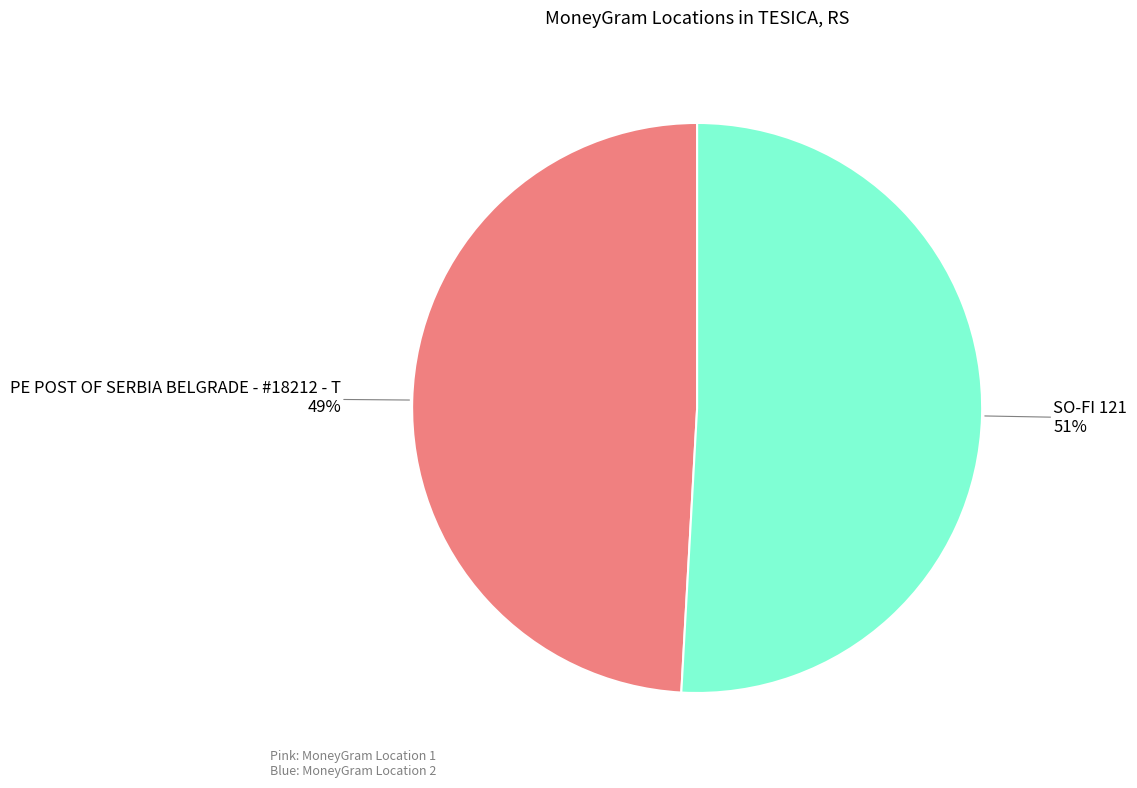

To the nearest percent, what is the difference between the largest and smallest slice percentages?

2%